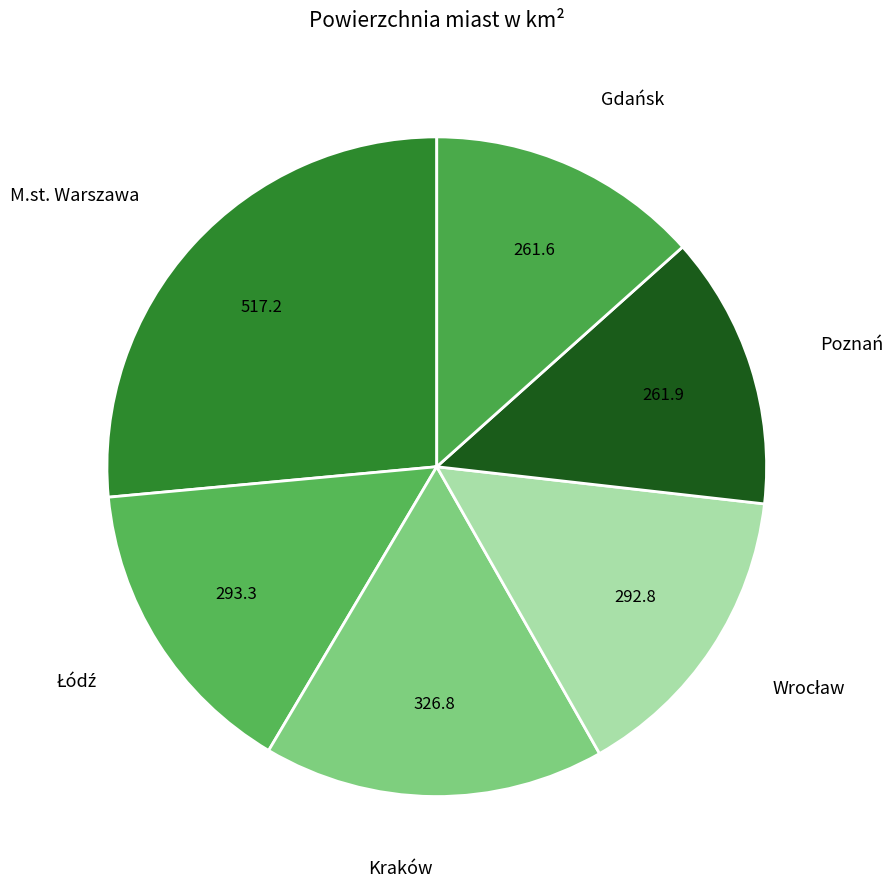

Is there a majority slice in this chart?

No